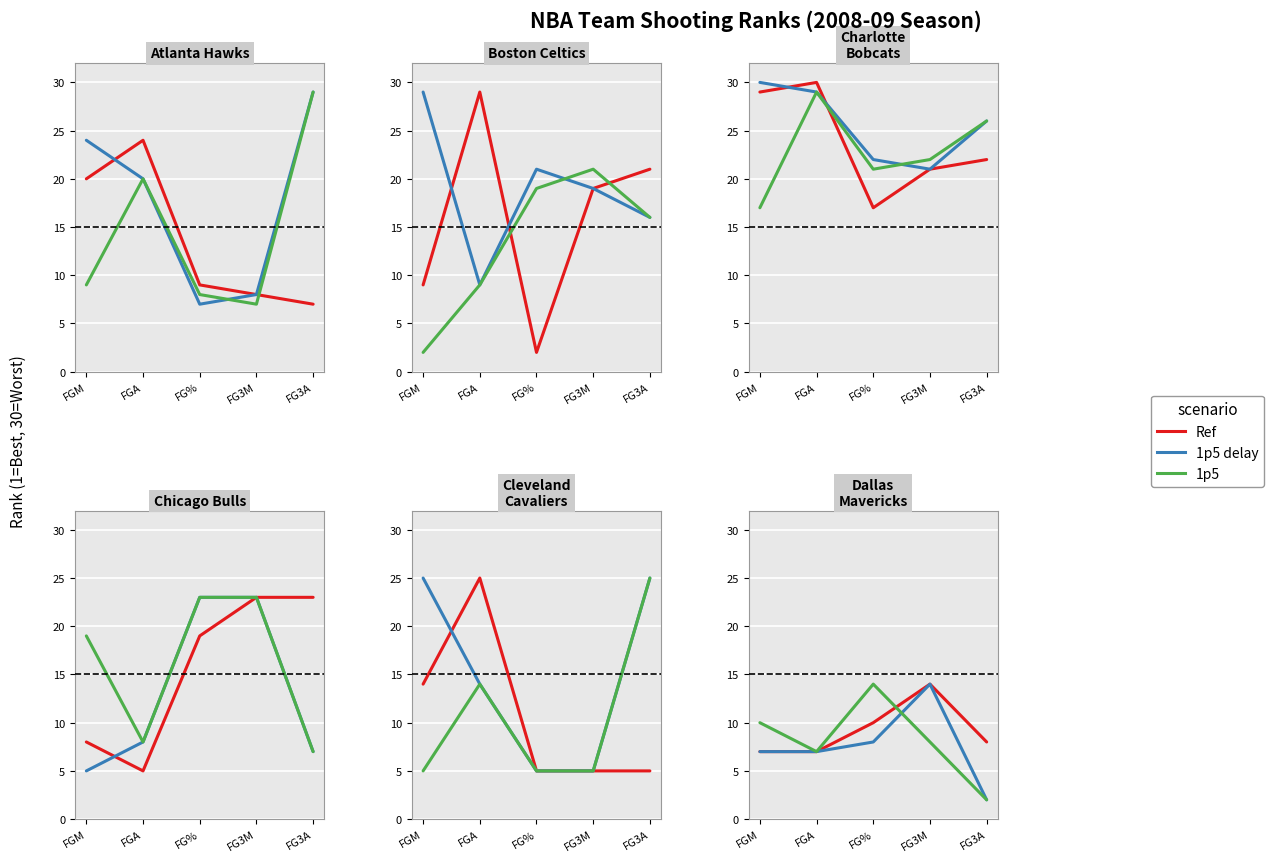

True or false: 1p5 delay and Ref cross at least once.

False